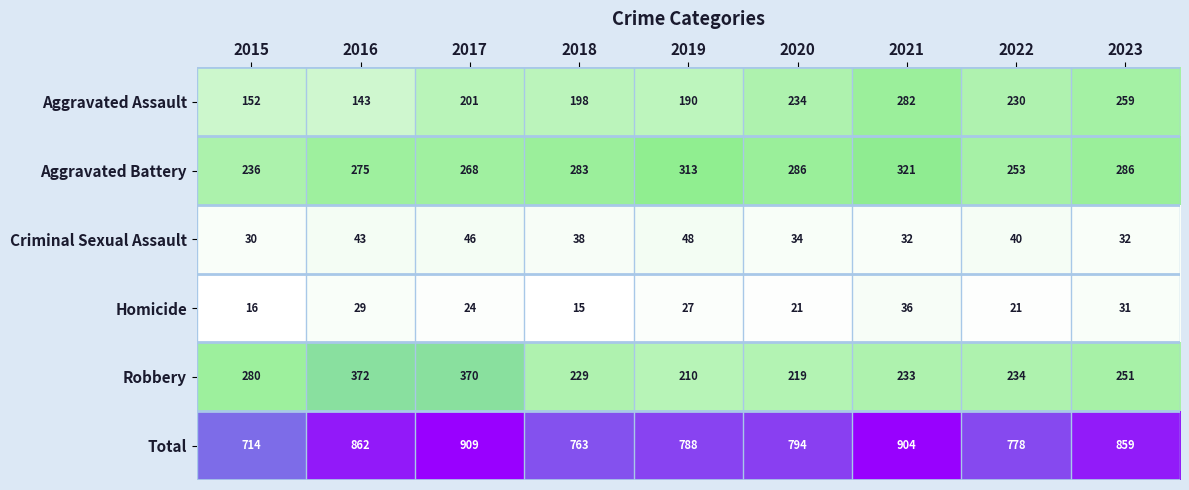

Which series has the largest total across all categories?

Total